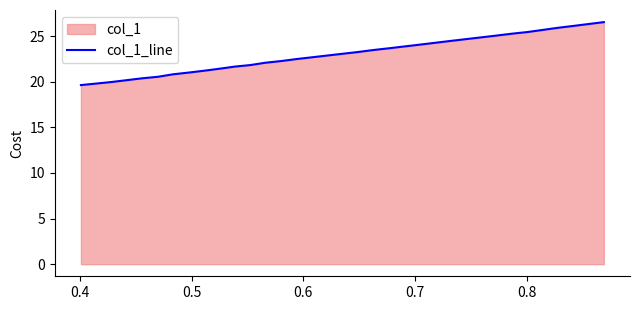

What is the maximum value shown in the chart?

26.5